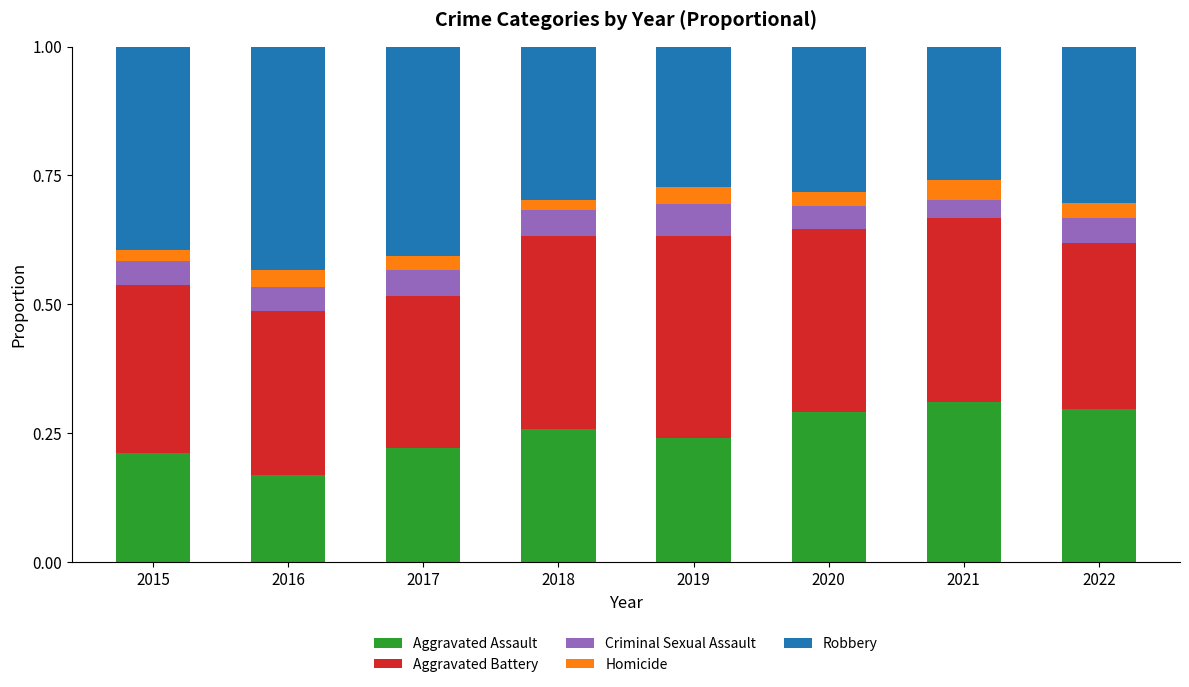

Count the number of categories in the chart.

8